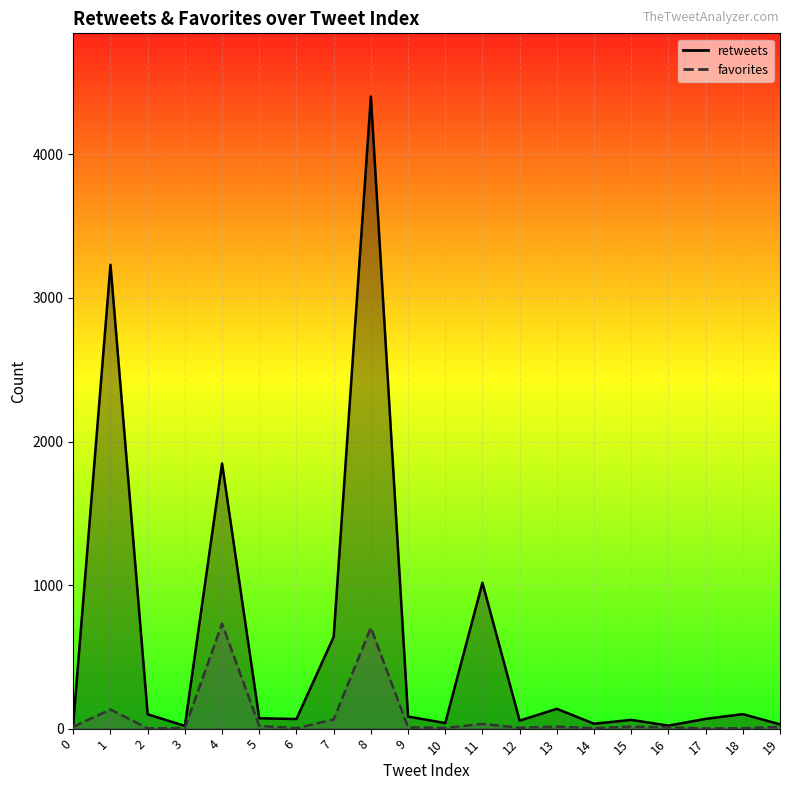

True or false: favorites and retweets cross at least once.

False